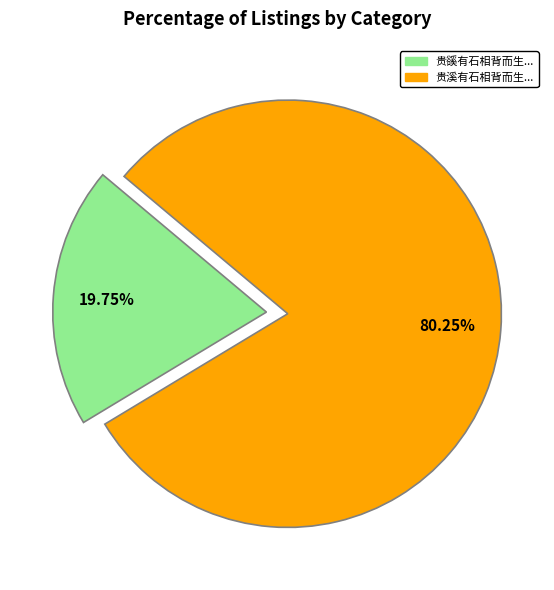

Does any single category account for the majority?

Yes